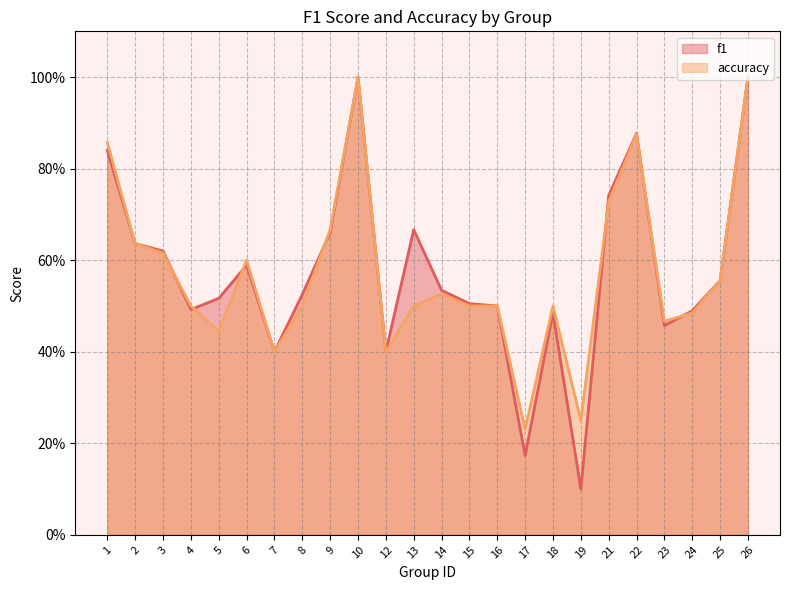

In f1, how many points are higher than both neighbors (excluding endpoints)?

5